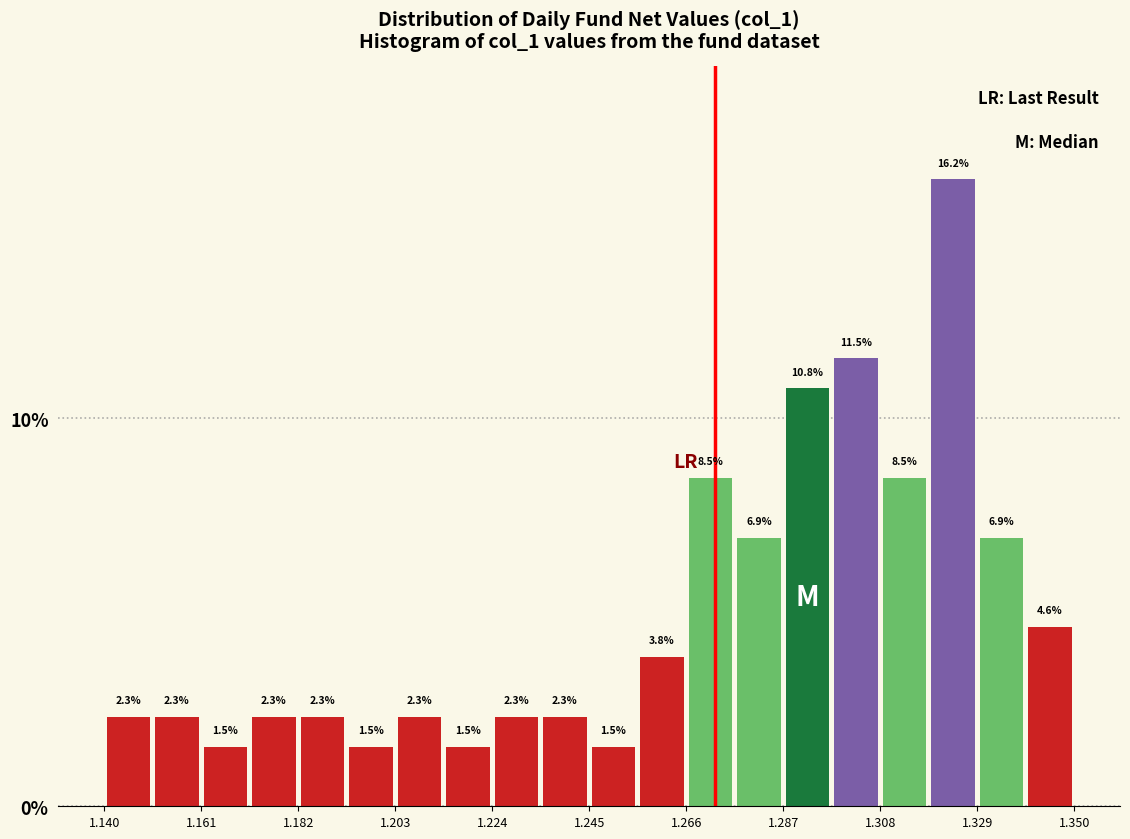

Read against the x-axis, roughly where is the centre of the tallest bar?

1.325